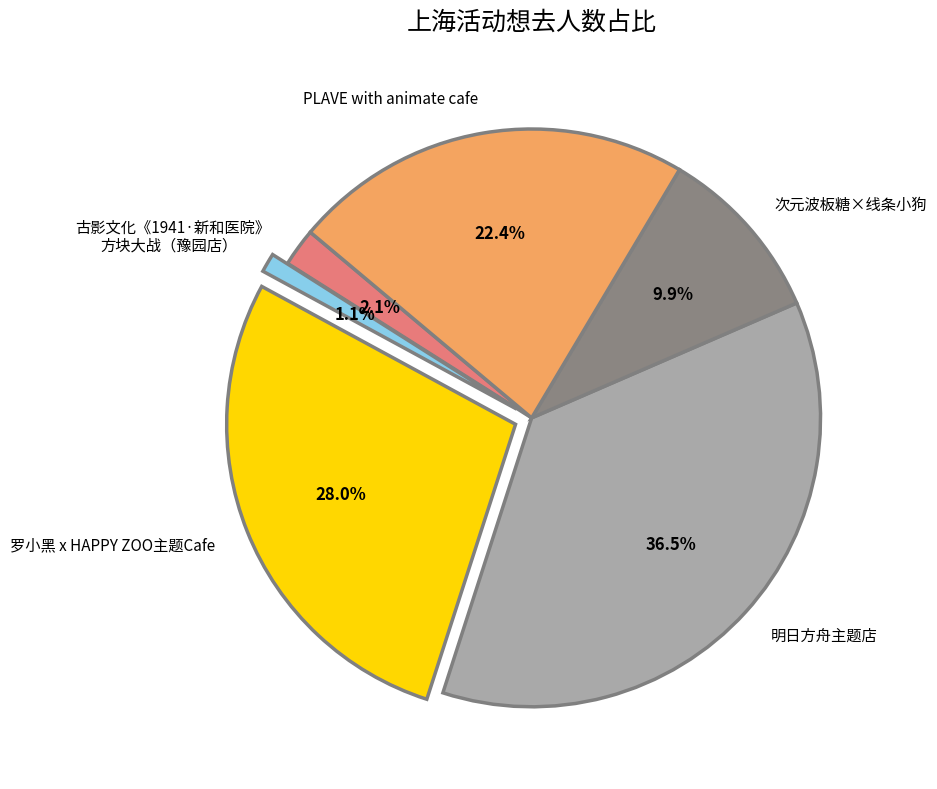

What percentage is NOT represented by 次元波板糖×线条小狗?

90.1%